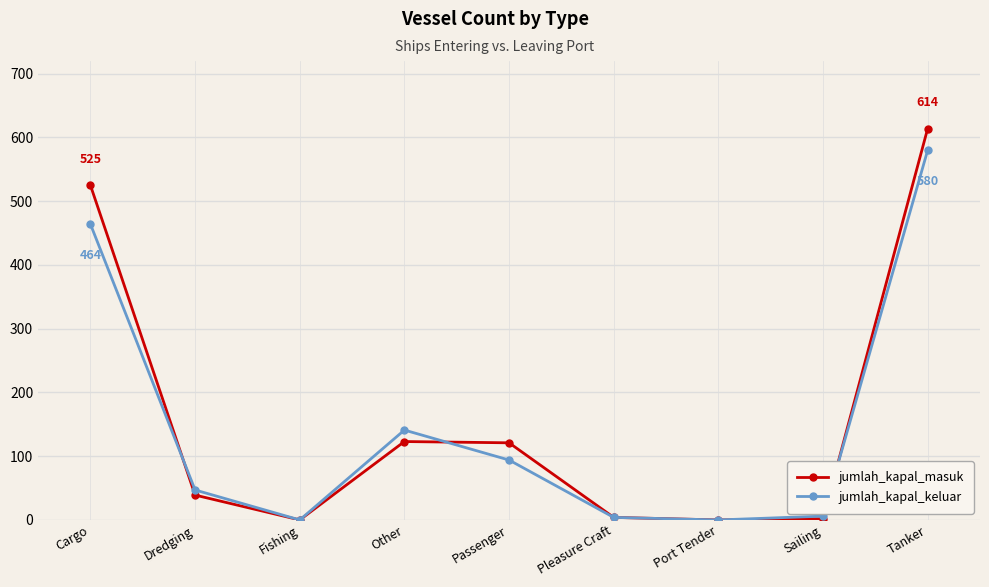

What is the greatest value displayed?

614